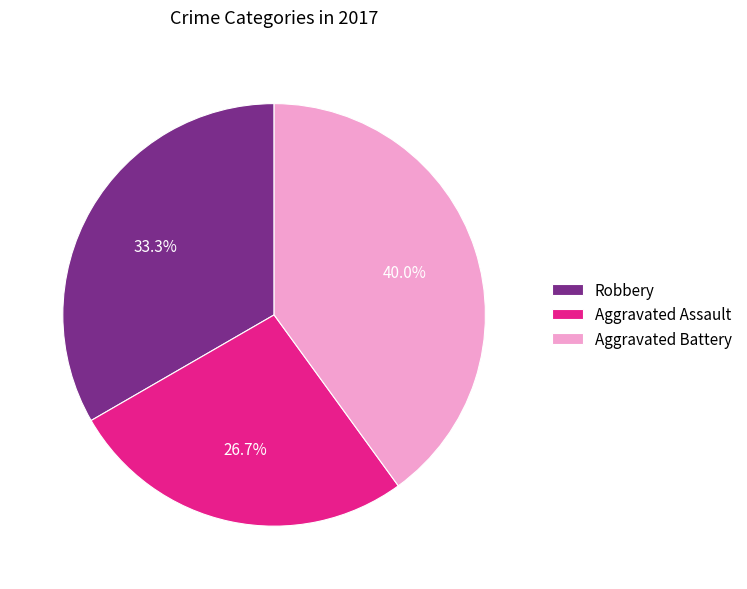

What is the ratio of the value at Aggravated Assault to the value at Robbery?

0.8